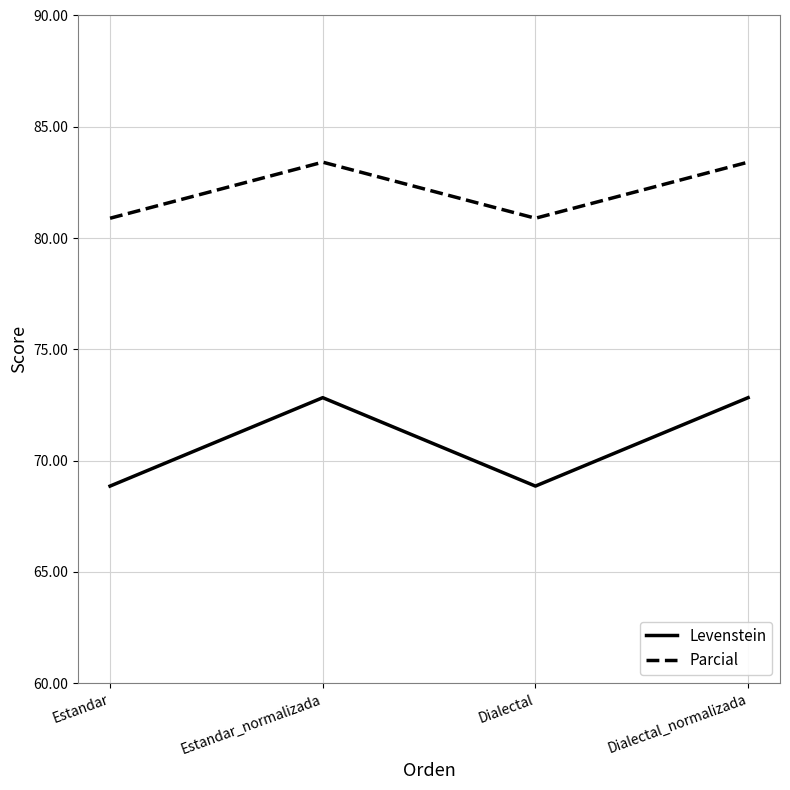

What is the minimum value for Parcial?

80.9